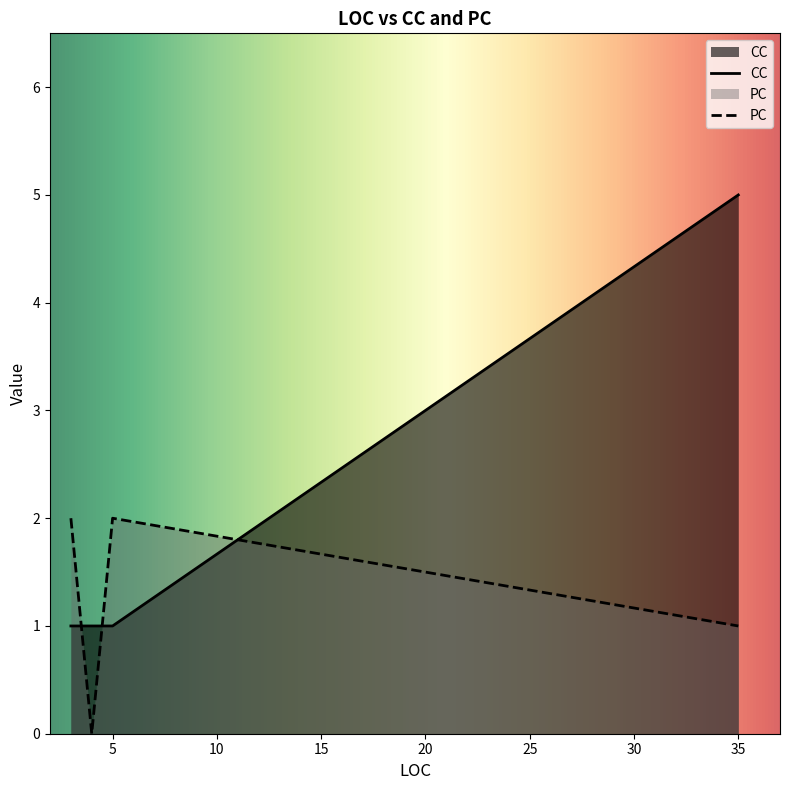

At which category is the sum across all series the highest?

35